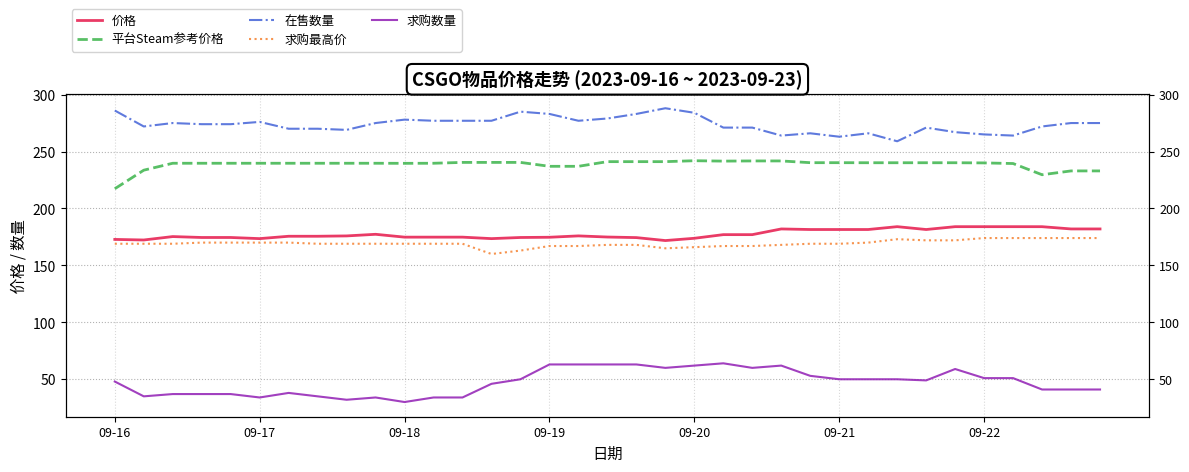

Does the chart have visible grid lines?

Yes